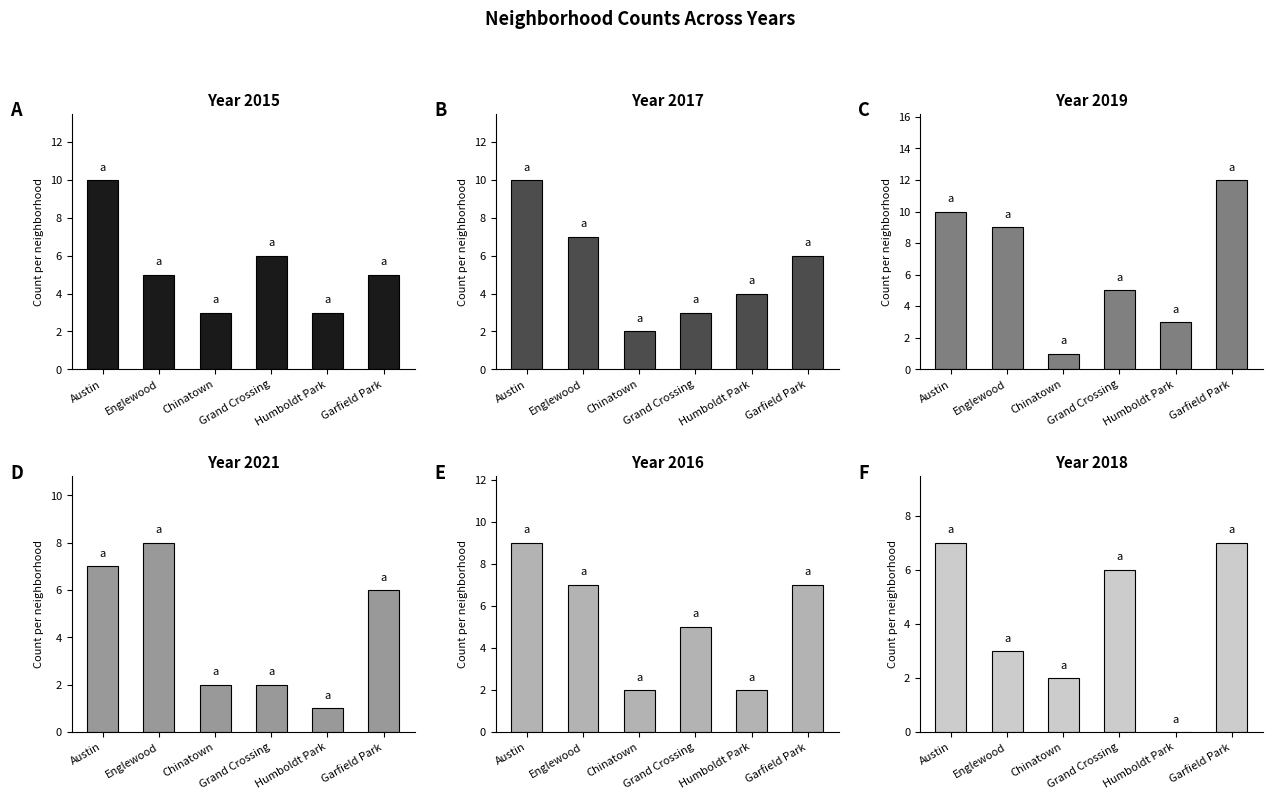

What is the approximate value of 2021 at Garfield Park?

6